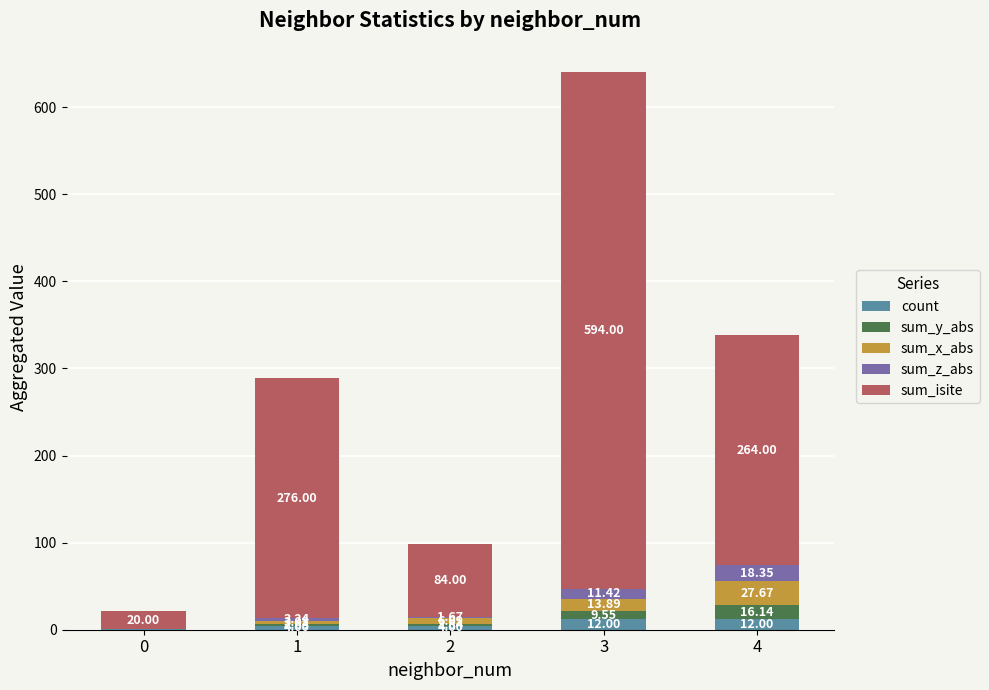

What is the sum of all count values?

33.0